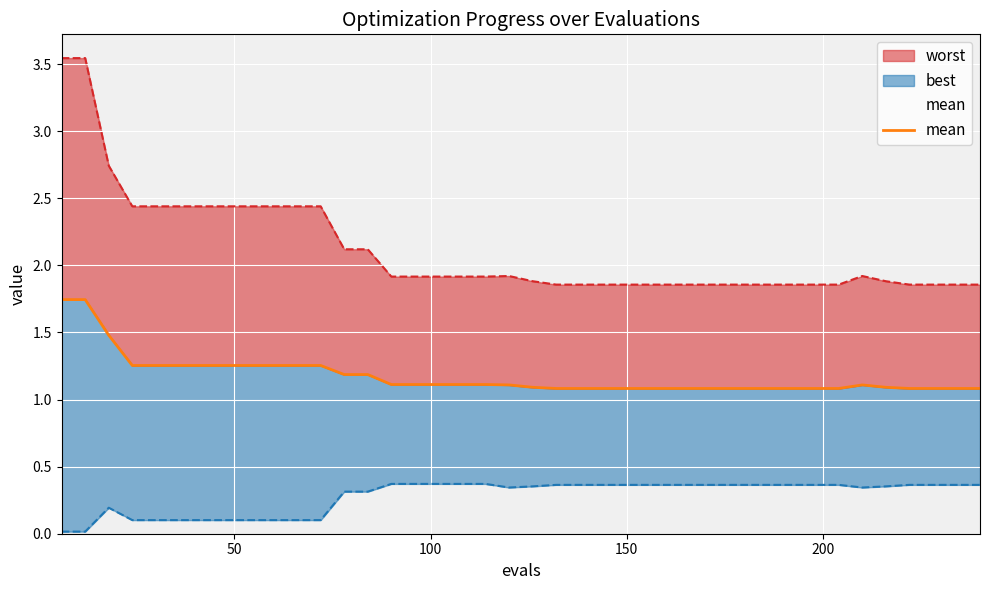

Count the values in the range 1 to 2.

40